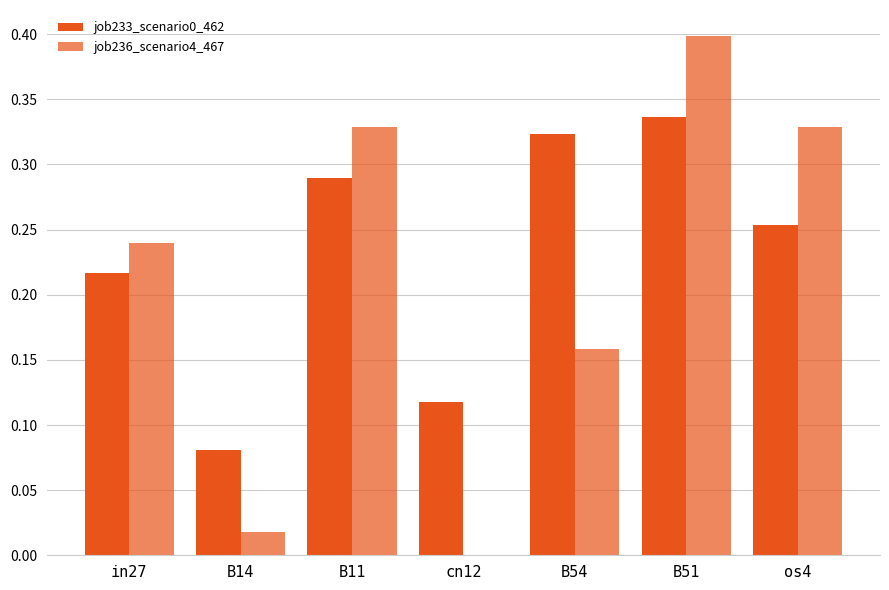

Reading left to right, extract all data points from this chart.

job233_scenario0_462: 0.2	0.1	0.3	0.1	0.3	0.3	0.3
job236_scenario4_467: 0.2	0.0	0.3	0.0	0.2	0.4	0.3